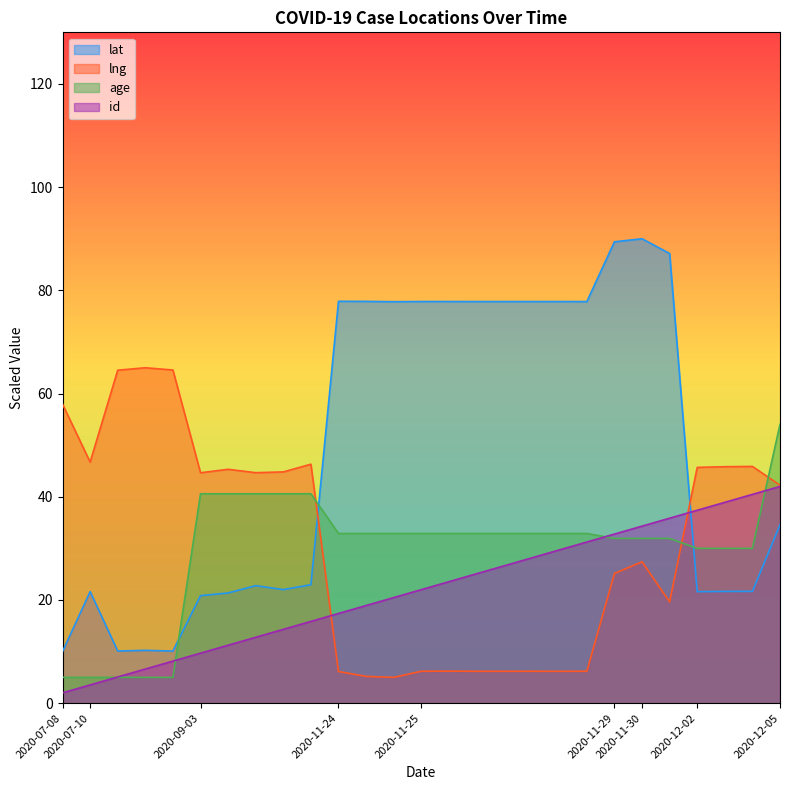

Where do id and age first cross each other?

2020-07-10 and 2020-07-10